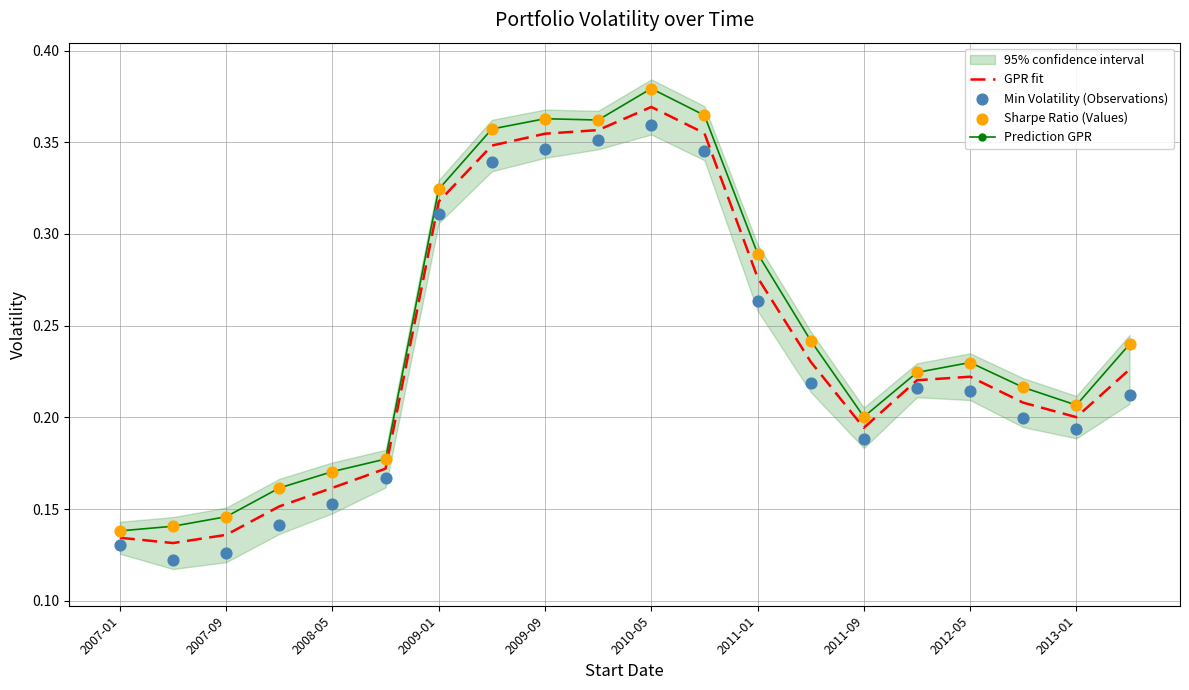

Which series reaches the maximum Y coordinate?

Prediction GPR